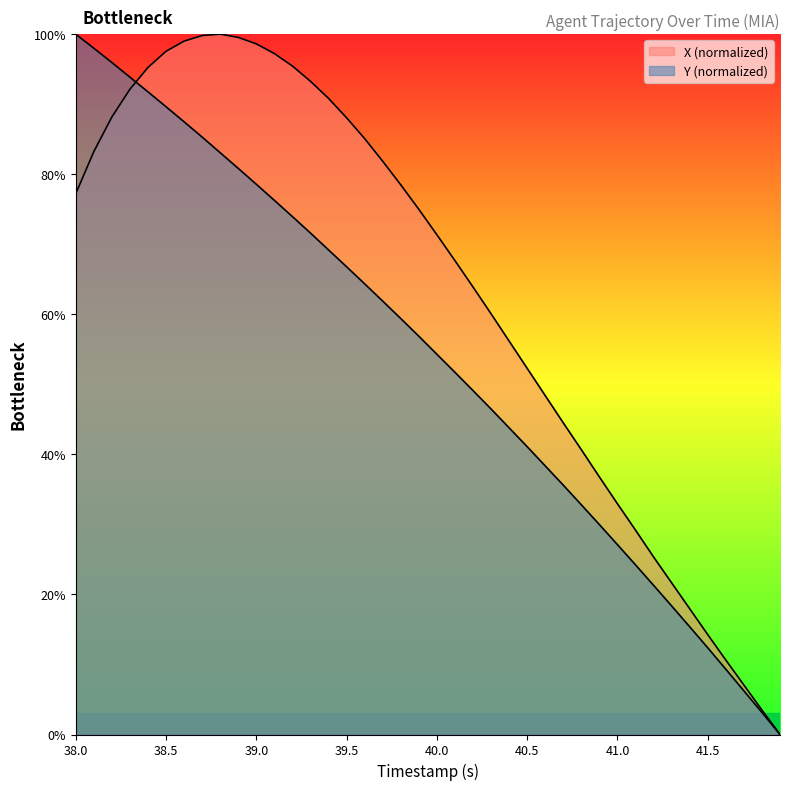

True or false: Y and X intersect in this chart.

True